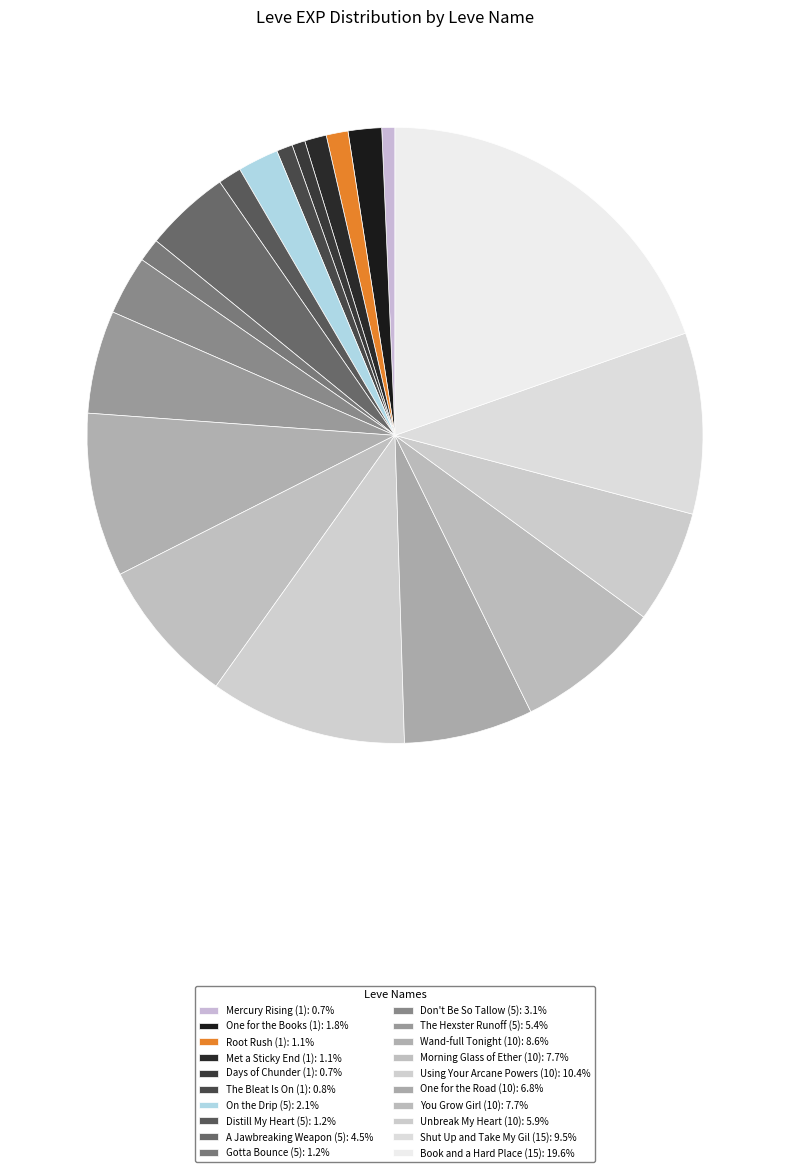

How many segments does this pie chart have?

20